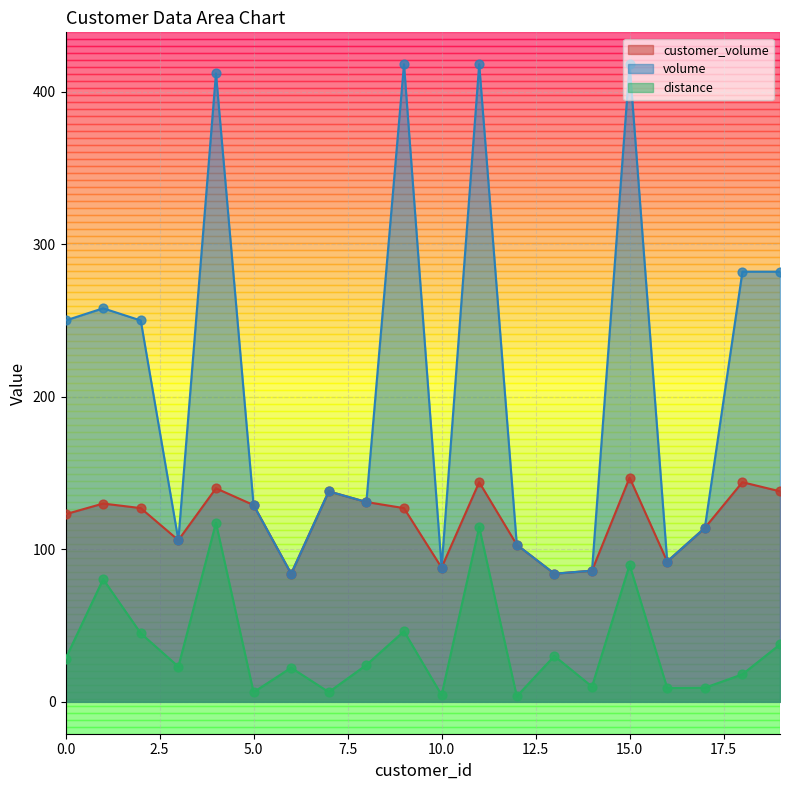

What is the total value across all series at 11?

676.6